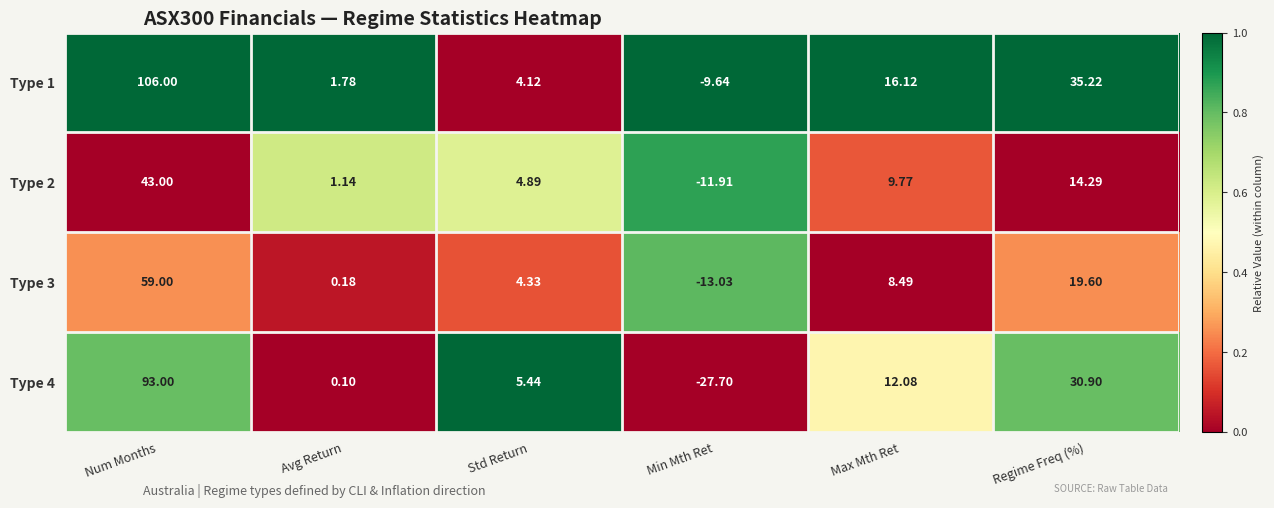

At which category is the sum across all series the highest?

Num Months